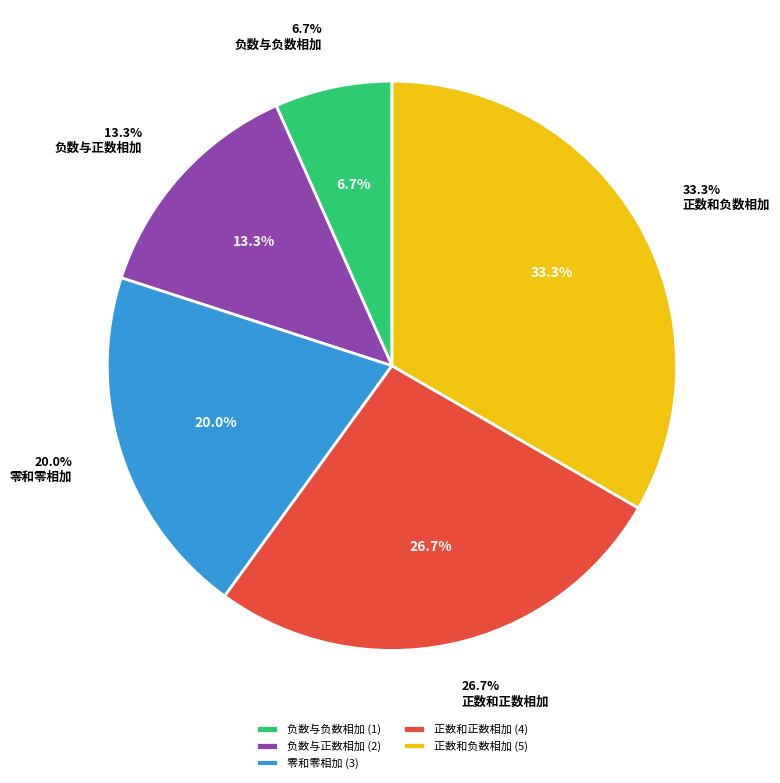

What is the smallest slice in the pie chart?

负数与负数相加